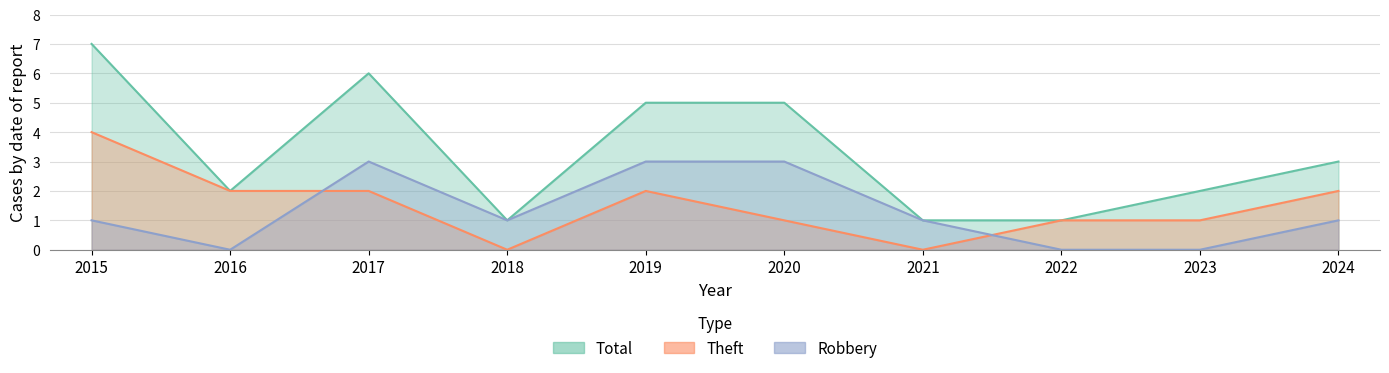

True or false: Robbery has more than 1 points higher than both neighbors.

False